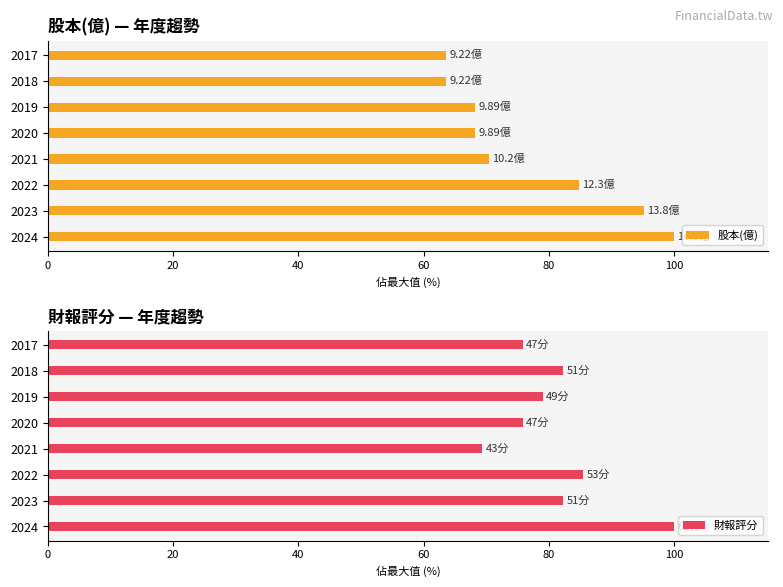

Are the bars grouped side by side (vs. stacked)?

Yes